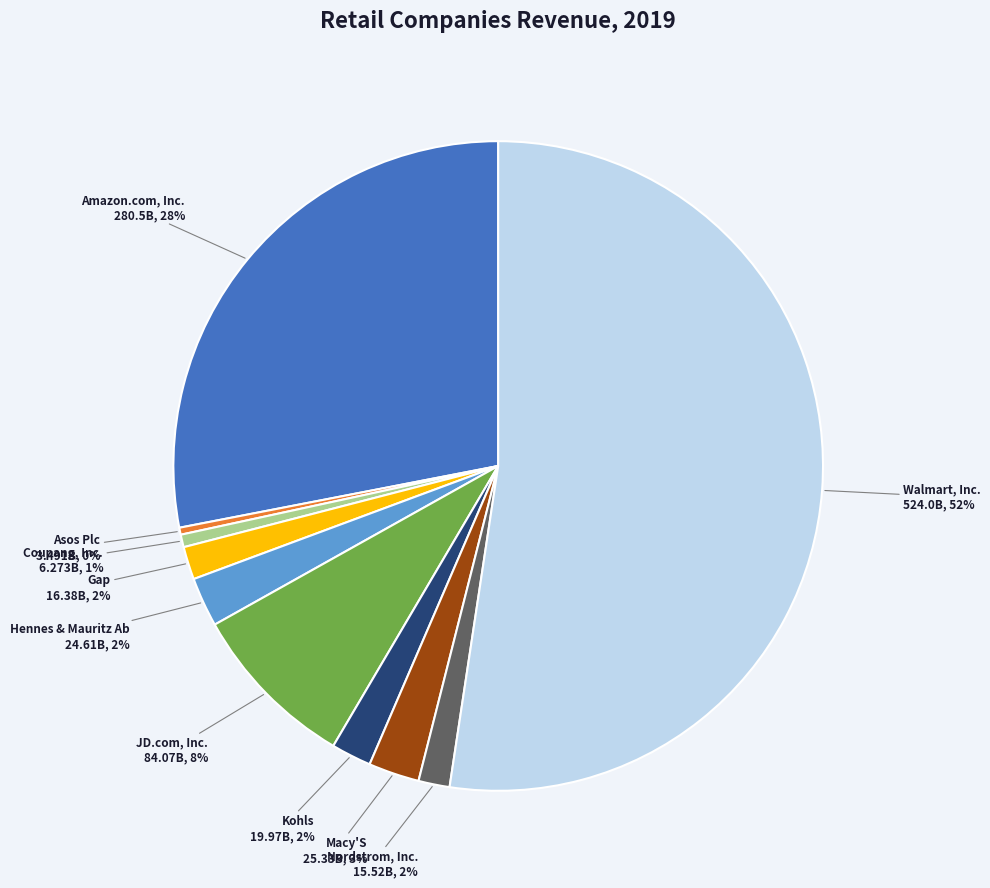

How many slices are in this pie chart?

10